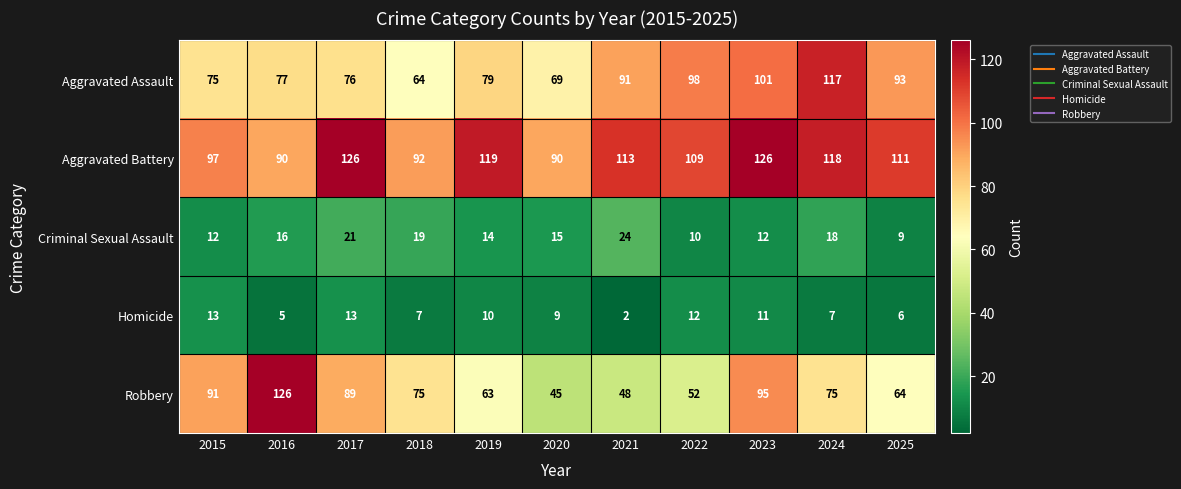

Is the value of Robbery at 2023 greater than the value of Criminal Sexual Assault at 2017?

Yes